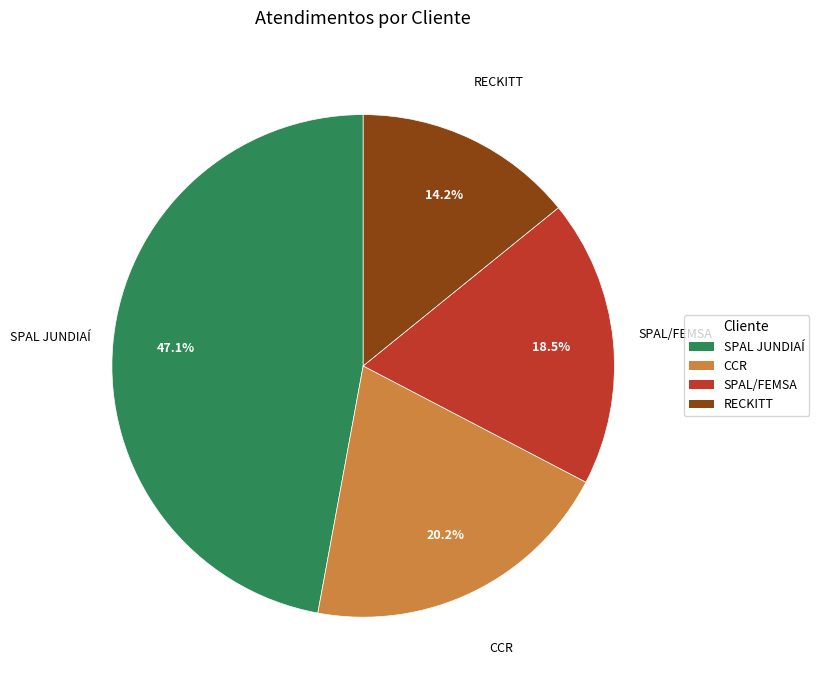

What is the smallest slice in the pie chart?

RECKITT